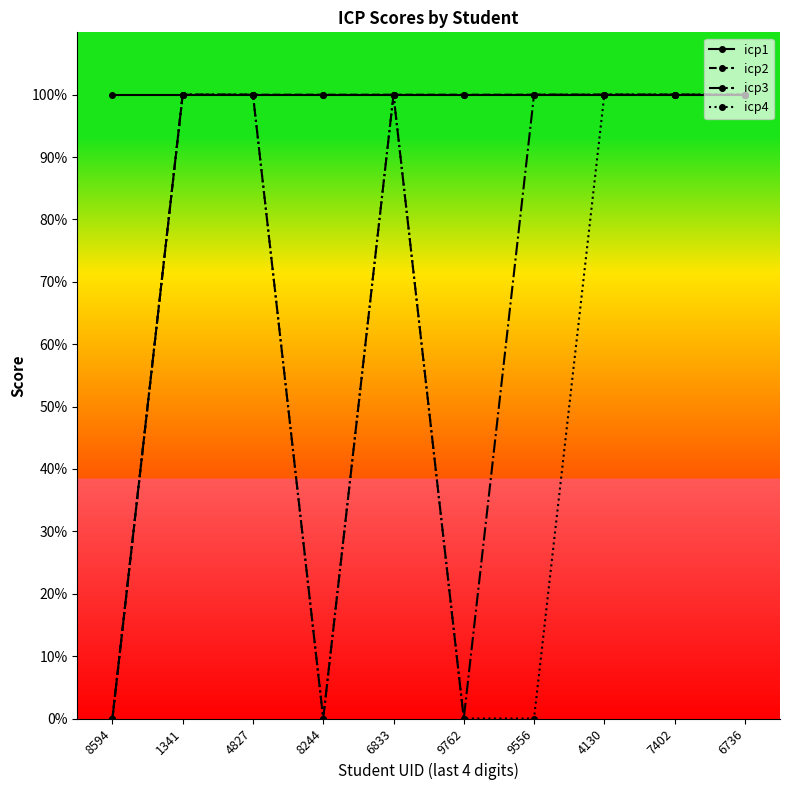

What is the greatest value displayed?

100